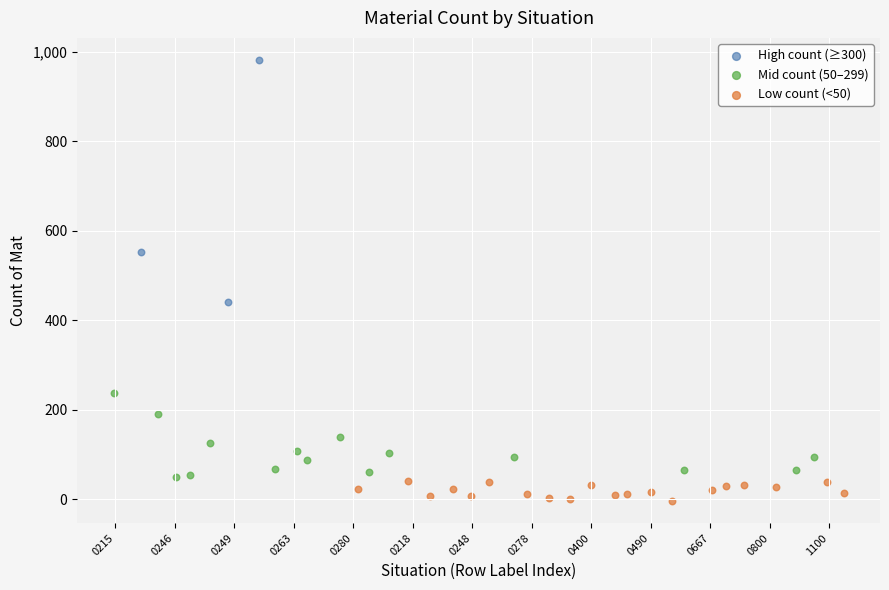

Which series has the widest spread of Y values?

High count (≥300)